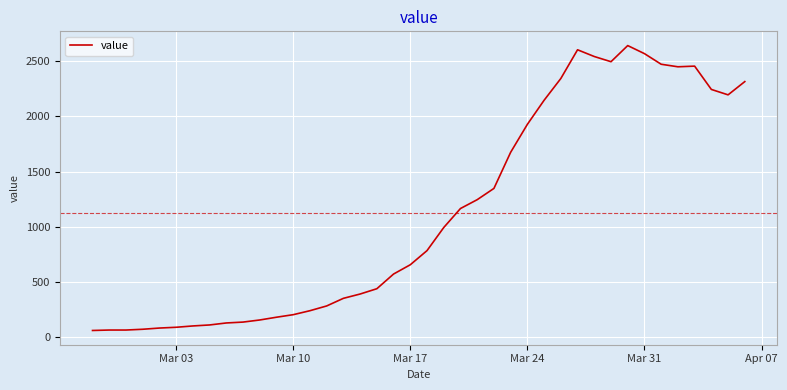

What is the minimum value shown in the chart?

61